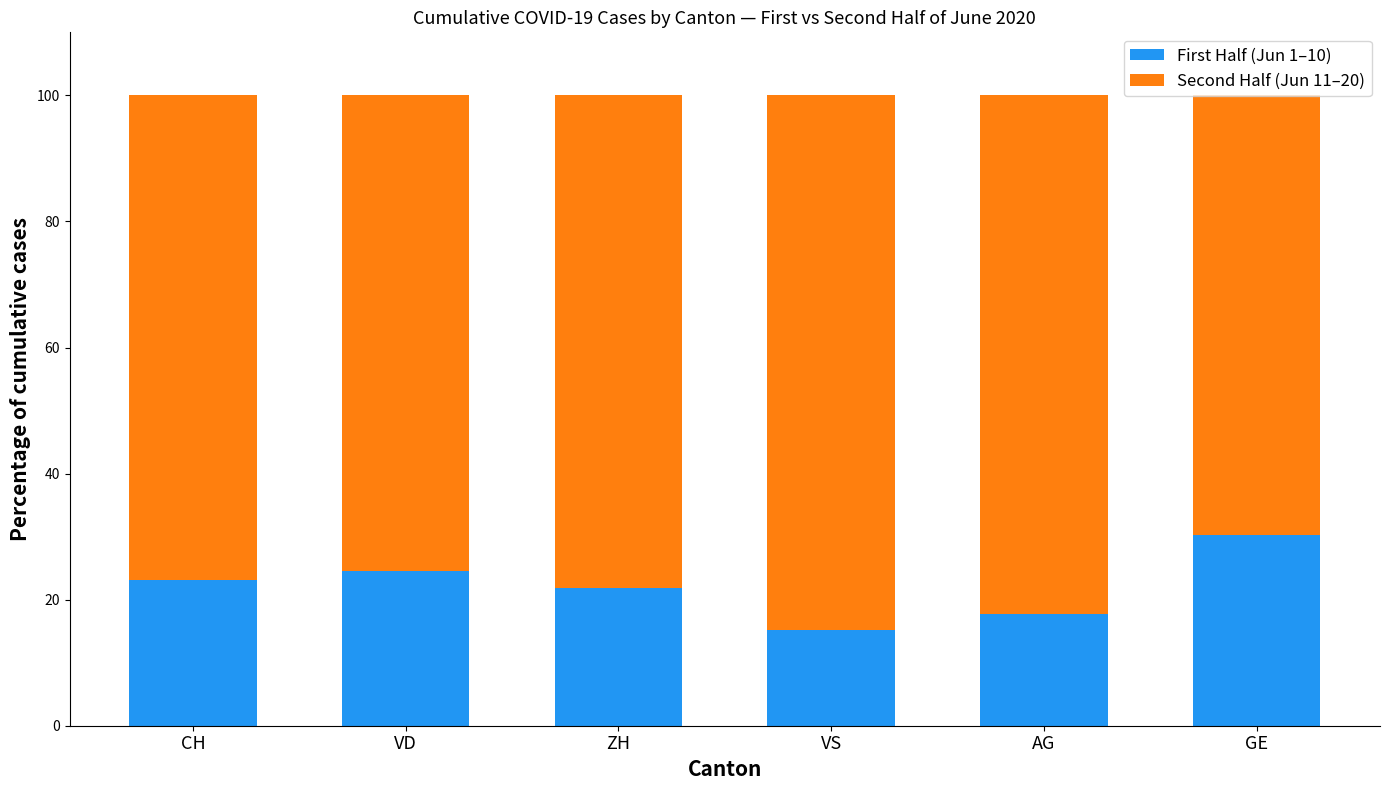

Is it true that First Half (Jun 1–10) equals 24.6 at VD?

True